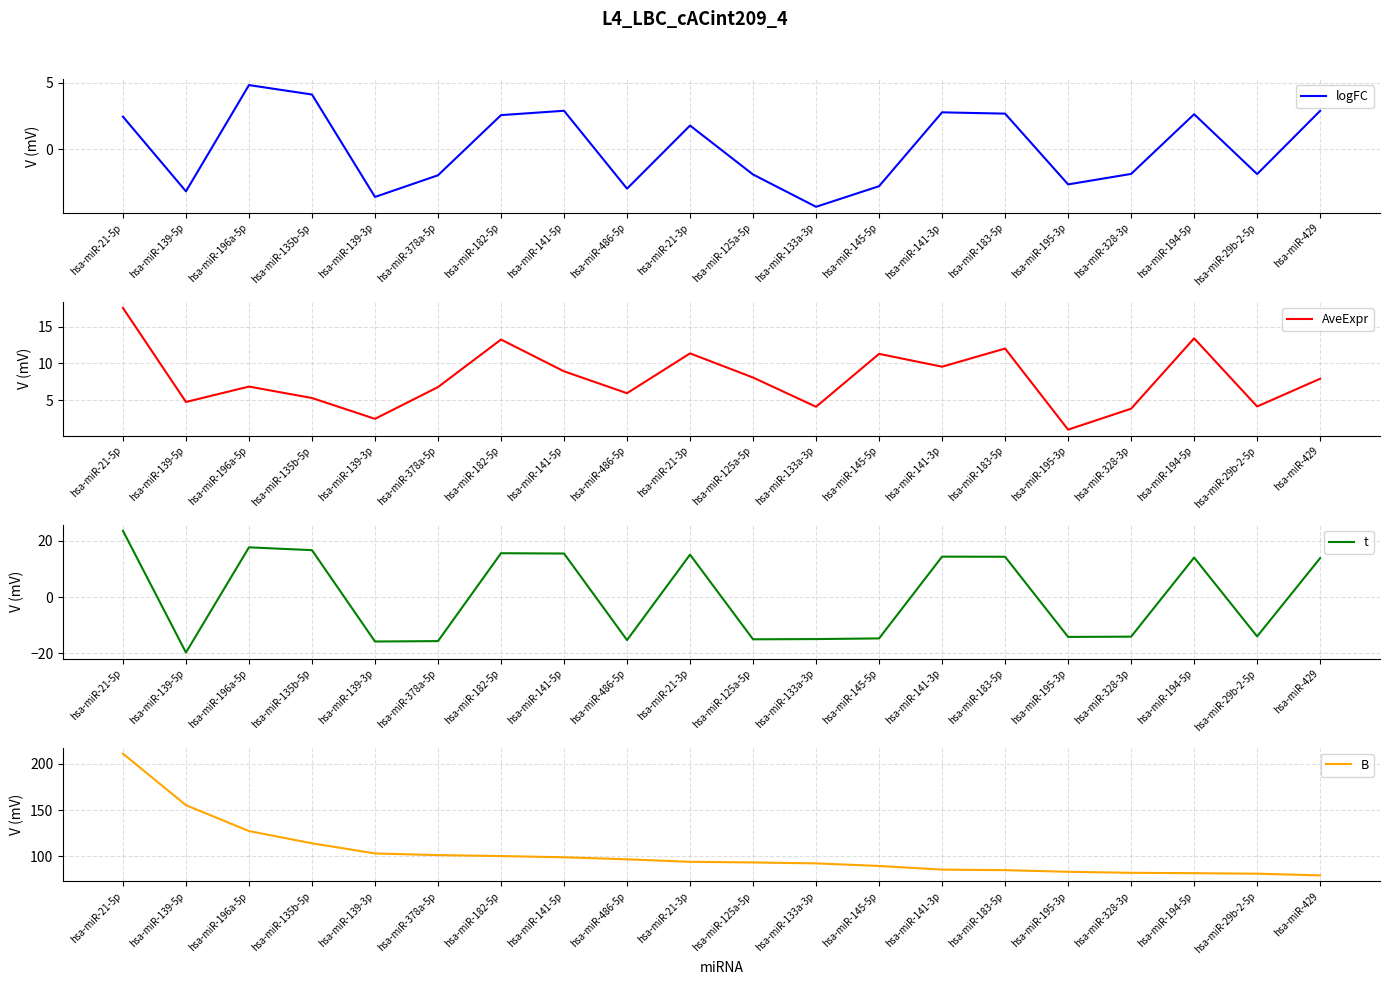

What is the label of the 6th point from the left?

hsa-miR-378a-5p